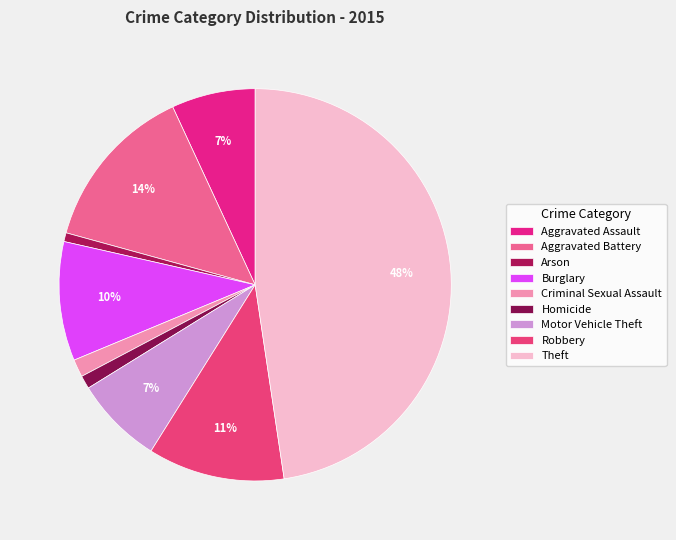

Count the number of slices in the pie.

9